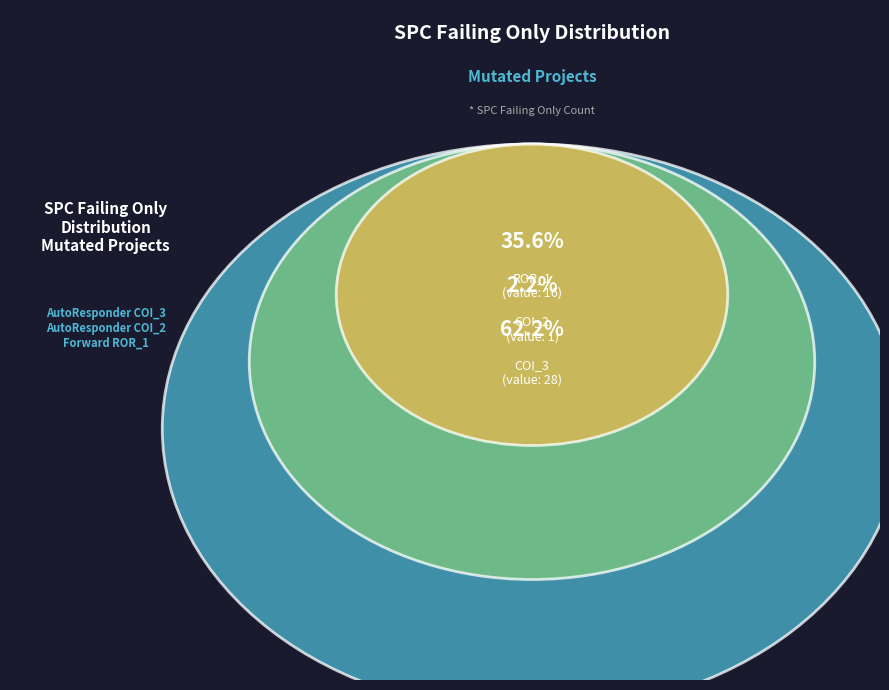

Is it true that AutoResponder.EmailSystem.Client.COI_2 is 2% of the pie?

True